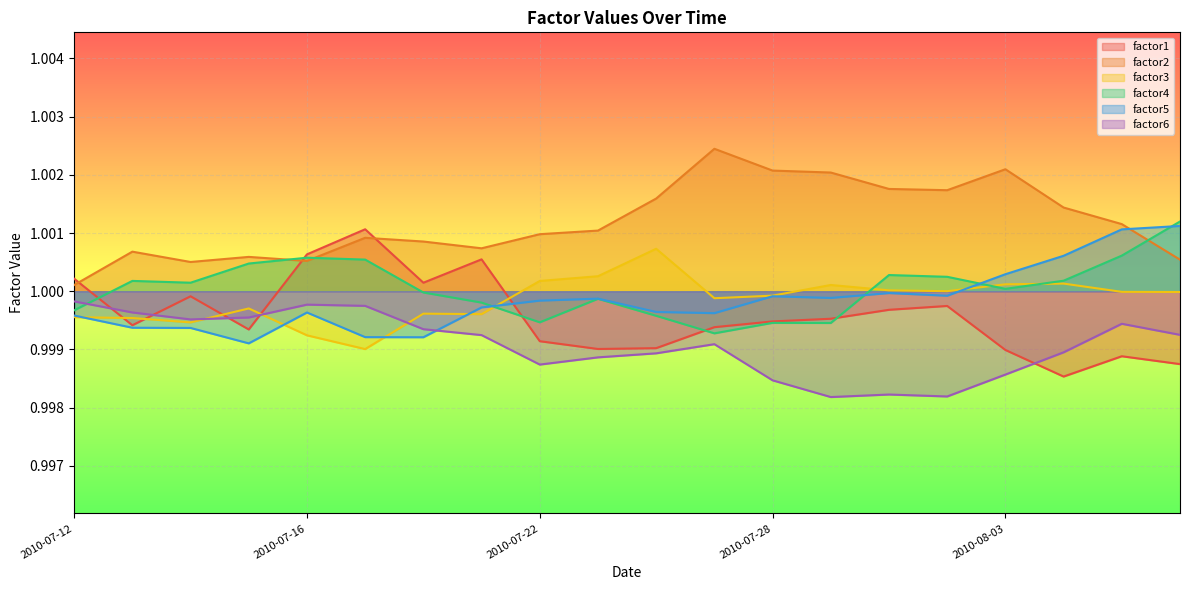

True or false: factor6 has a value of 1.0 at 2010-07-26.

True